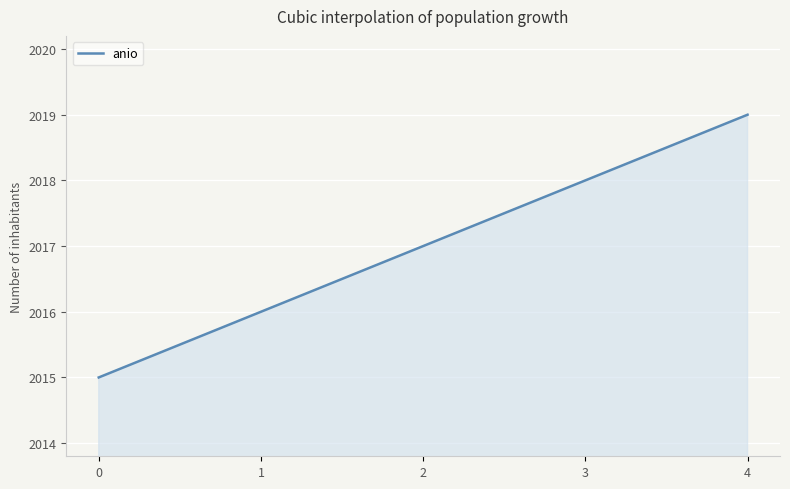

What is the difference between the second highest and second lowest values?

4.0